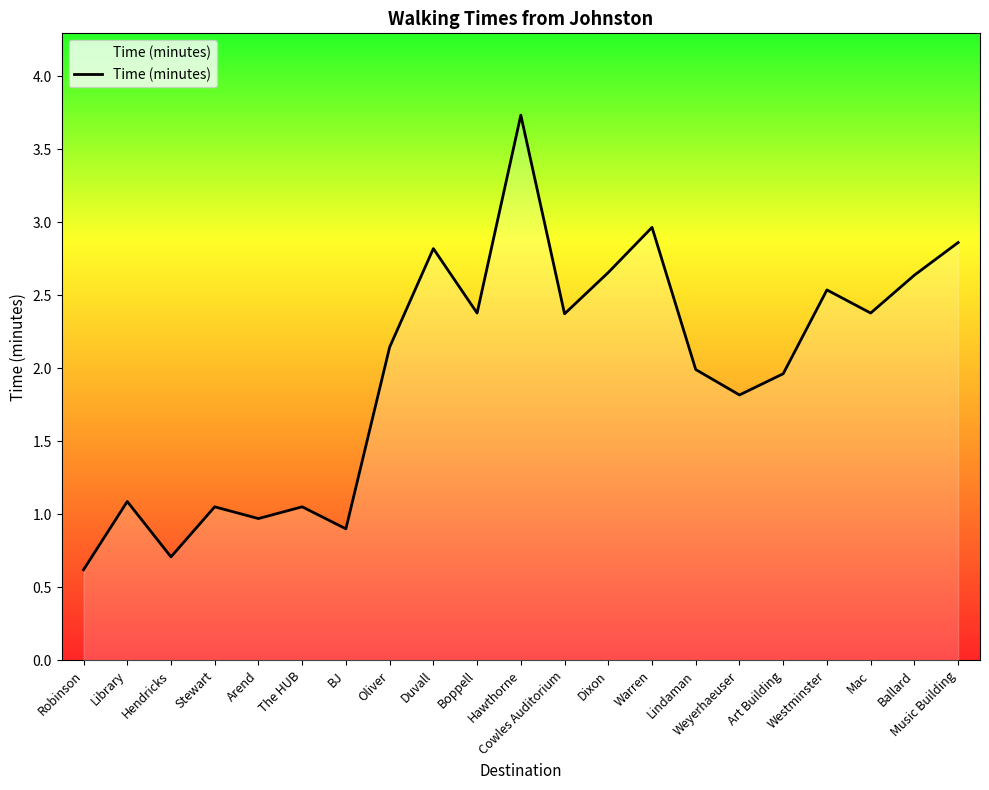

How many interior local valleys (lower than both neighbors) does the data have?

7